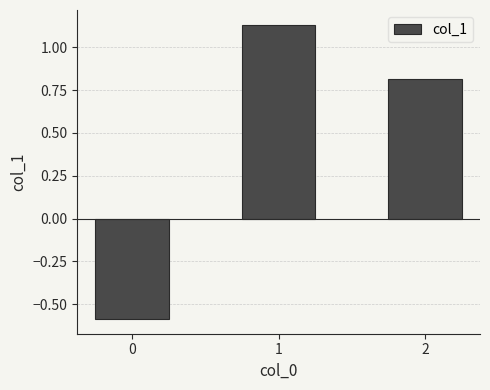

How many data points are less than 0?

1